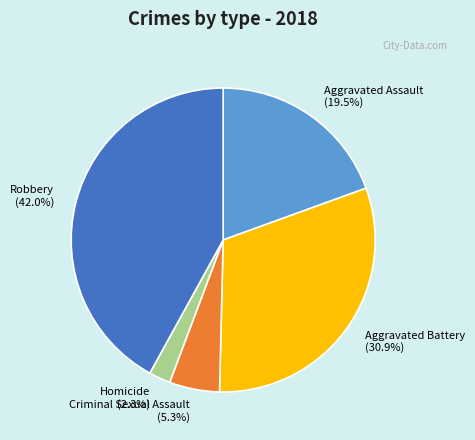

Between Aggravated Assault and Homicide, which is larger?

Aggravated Assault